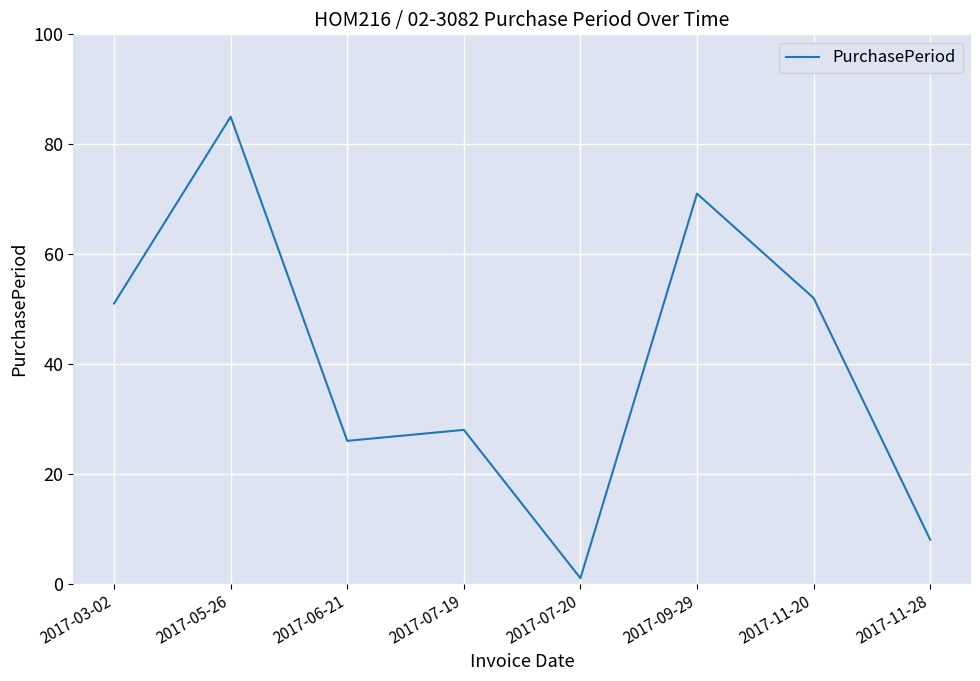

At which category does the data reach its first local peak?

2017-05-26